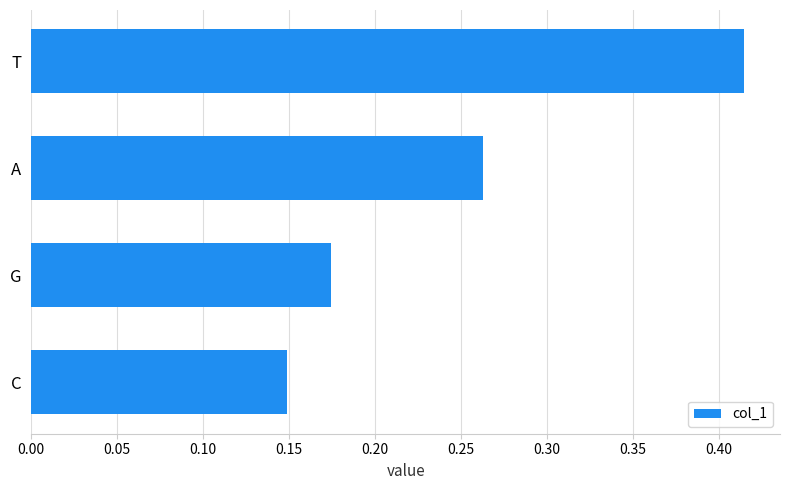

Which label corresponds to the smallest value in the chart?

C